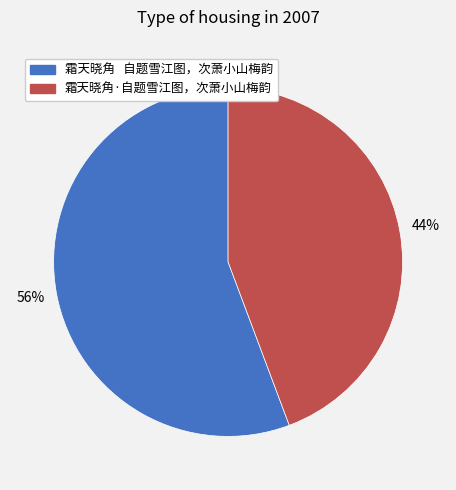

Is the sum of 霜天晓角 自题雪江图，次萧小山梅韵 and 霜天晓角·自题雪江图，次萧小山梅韵 greater than half?

Yes